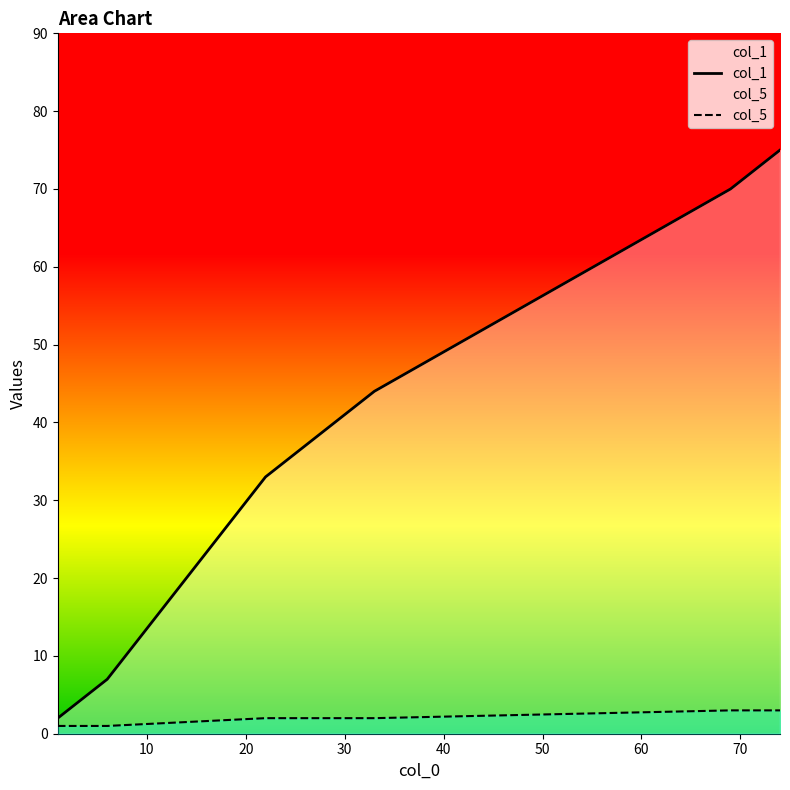

What is the greatest value displayed?

75